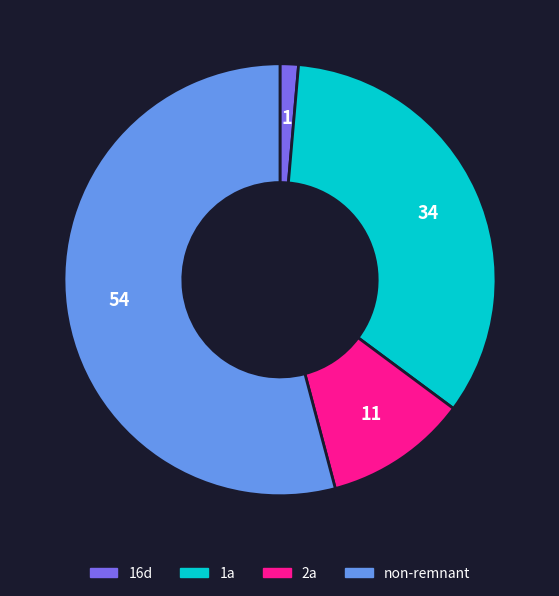

Which slice is the smallest?

16d